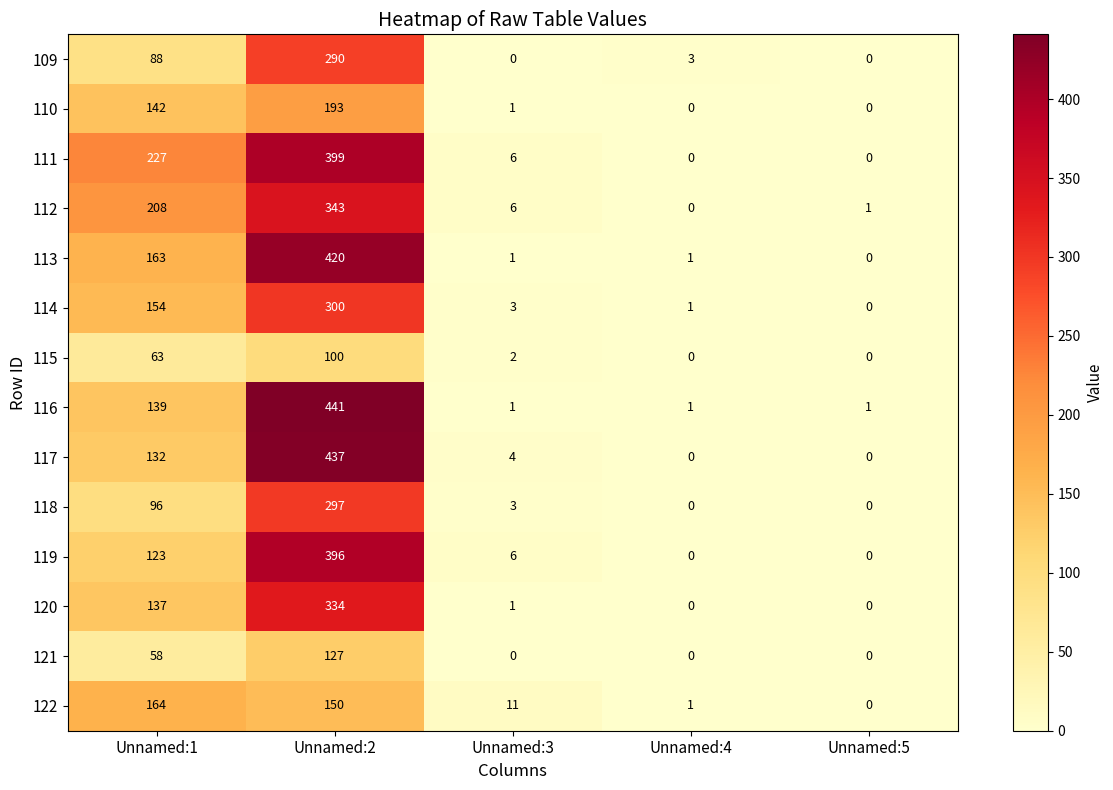

Between Unnamed:2 and Unnamed:4, which series saw the biggest shift?

116